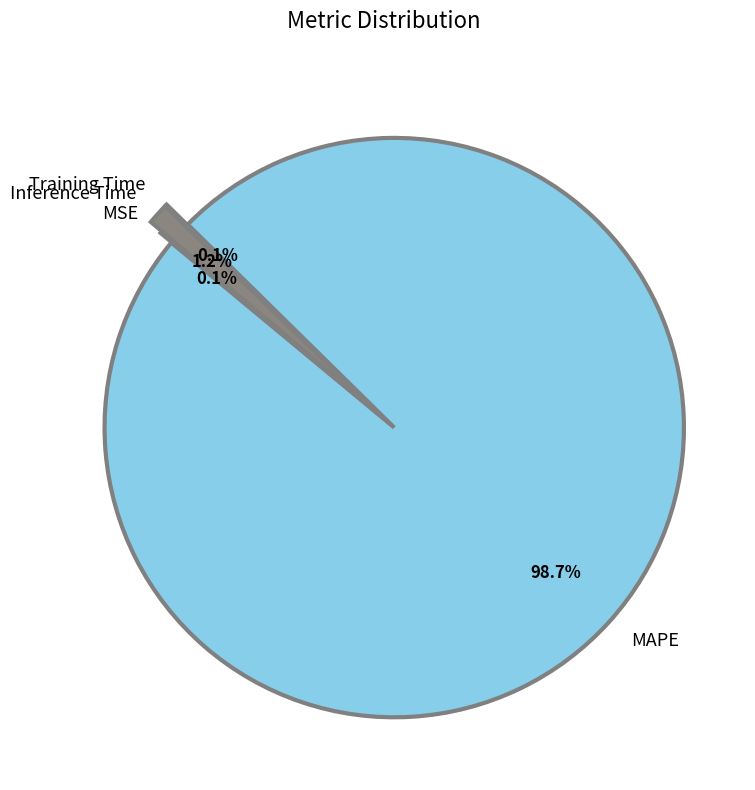

What percentage is NOT represented by Inference Time?

98.8%